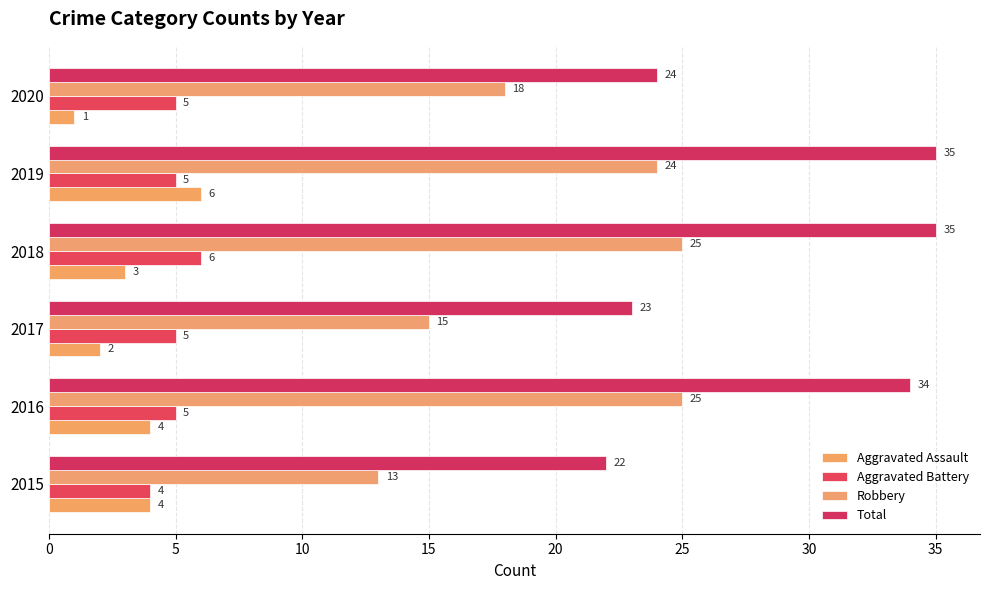

How many values in the Total series are below 34?

3